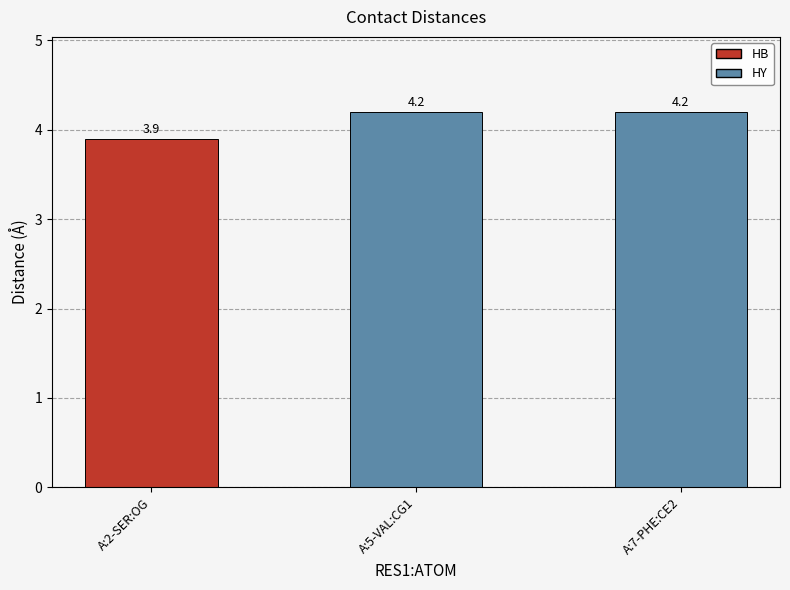

What is the maximum value shown in the chart?

4.2